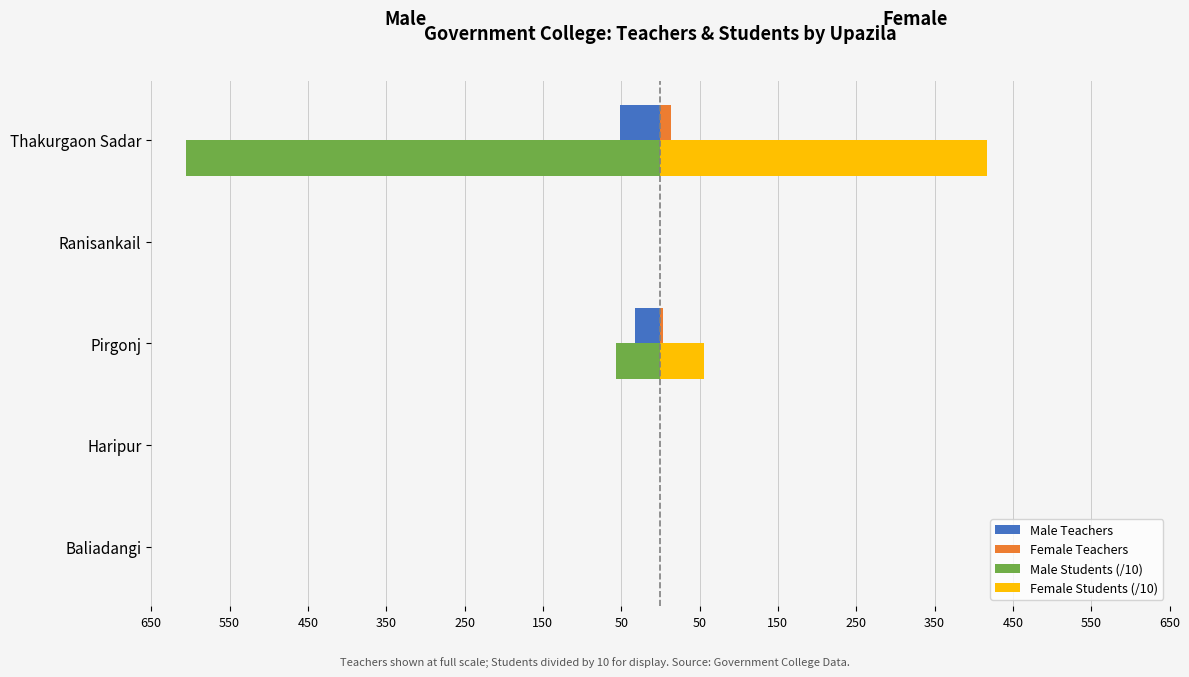

What is the minimum value for Male Students (/10)?

-605.0